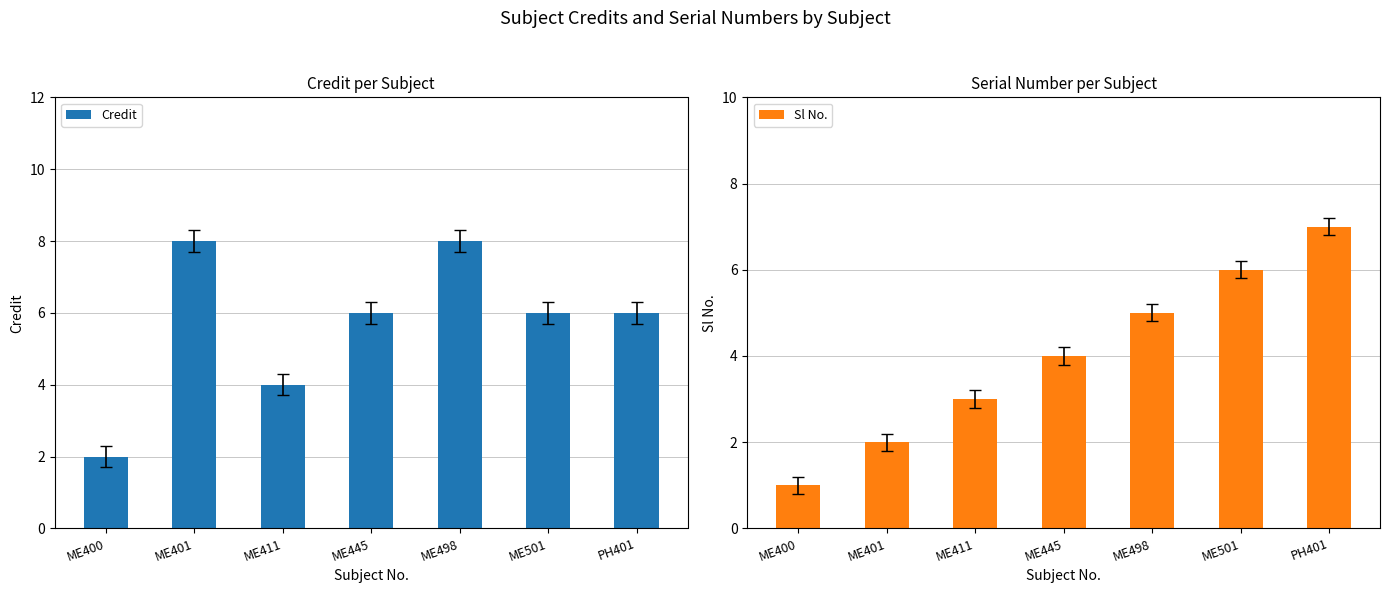

What is the value of the Credit bar at the 6th from the left?

6